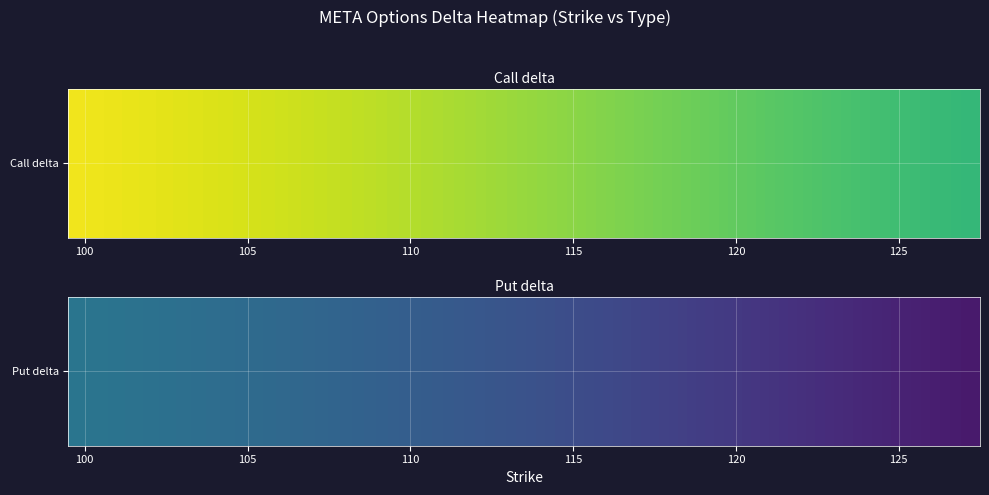

Which category has the highest value across all series?

100